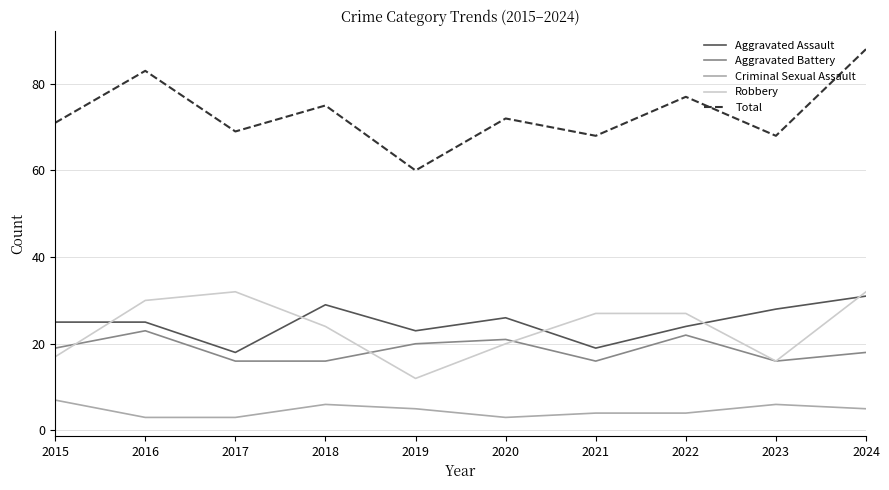

What is the difference between the Aggravated Battery values at 2018 and 2022?

6